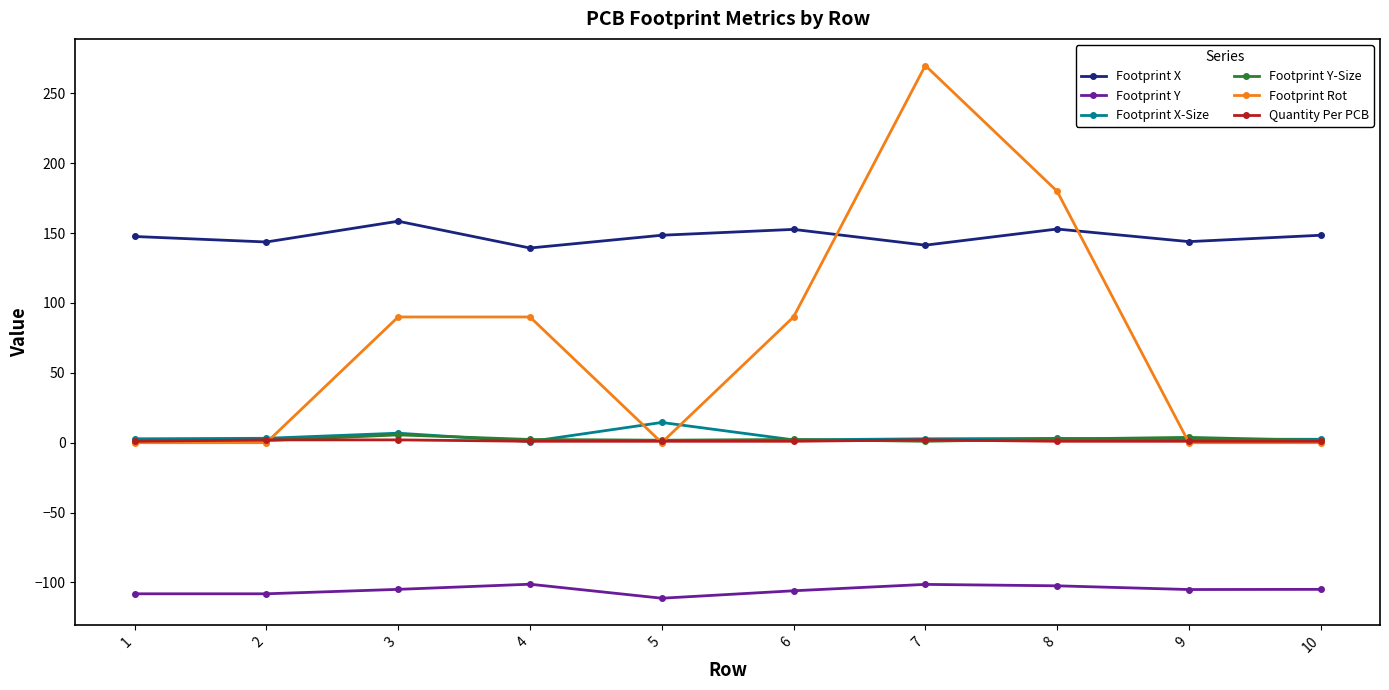

True or false: Quantity Per PCB and Footprint Y cross at least once.

False